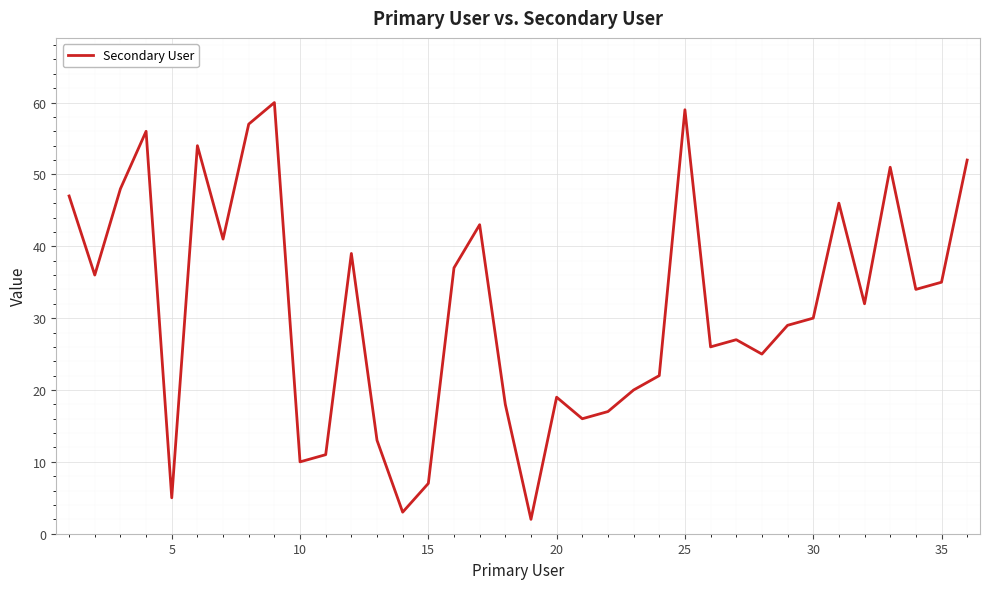

What is the difference between the maximum and minimum values?

58